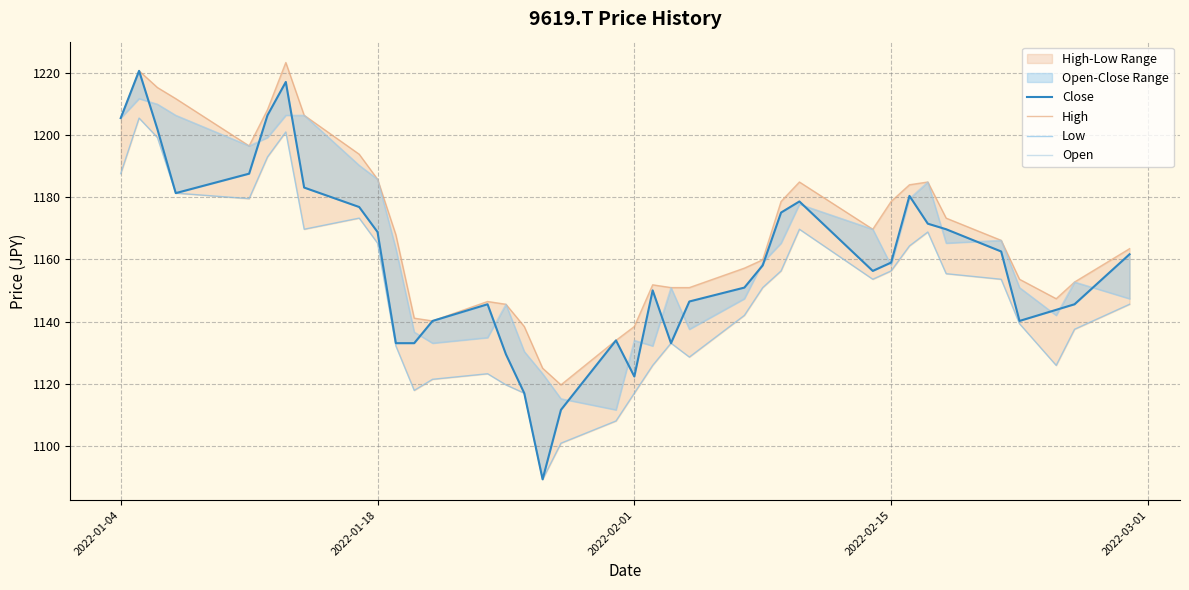

List the series in order of their peak value, highest first.

High, Close, Open, Low